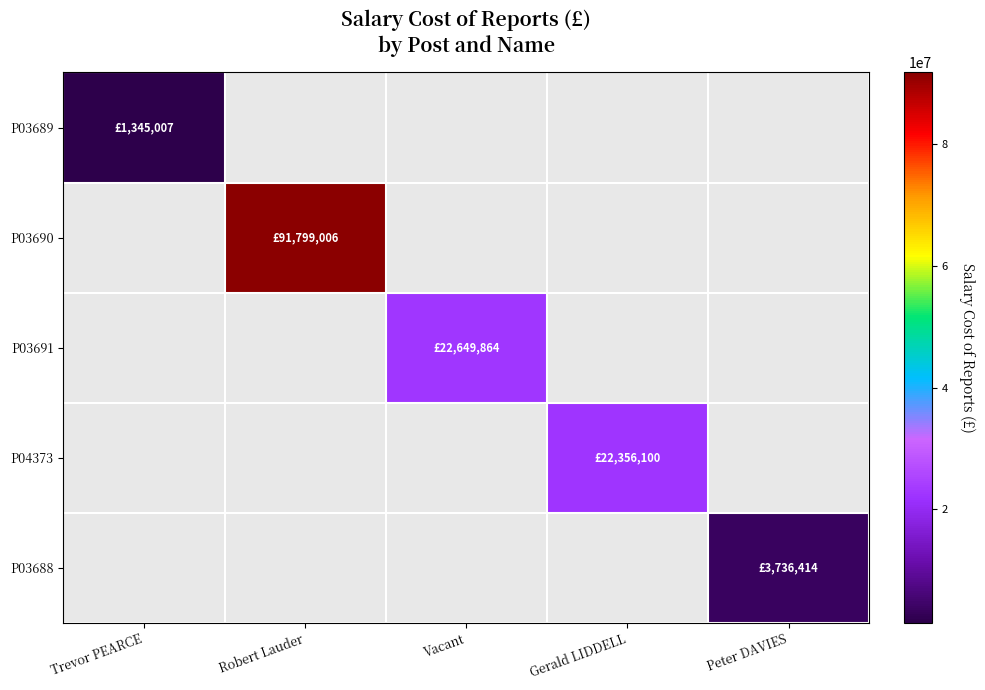

What is the total value across all series at Gerald LIDDELL?

22356100